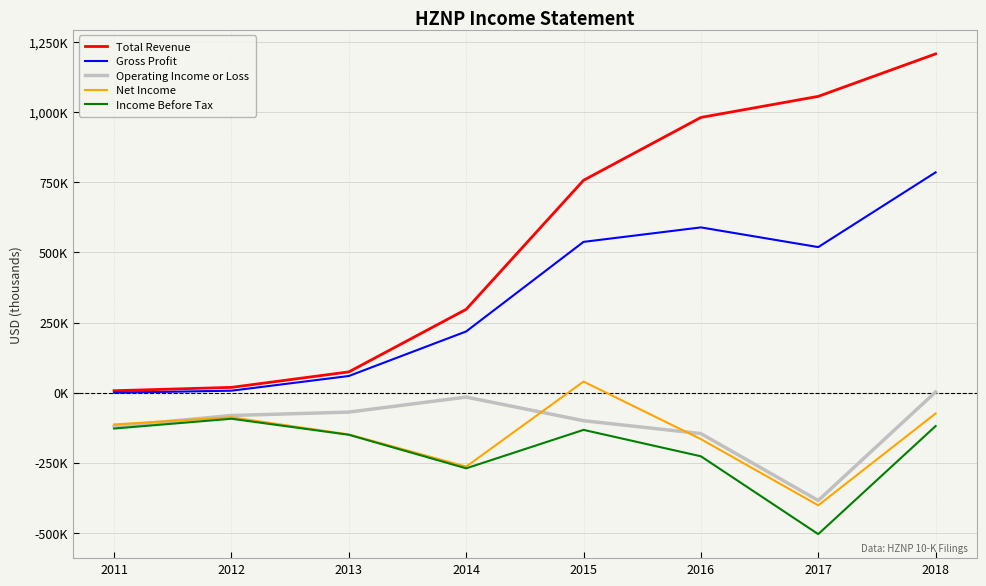

What are all the series names shown in the legend?

Total Revenue, Gross Profit, Operating Income or Loss, Net Income, Income Before Tax